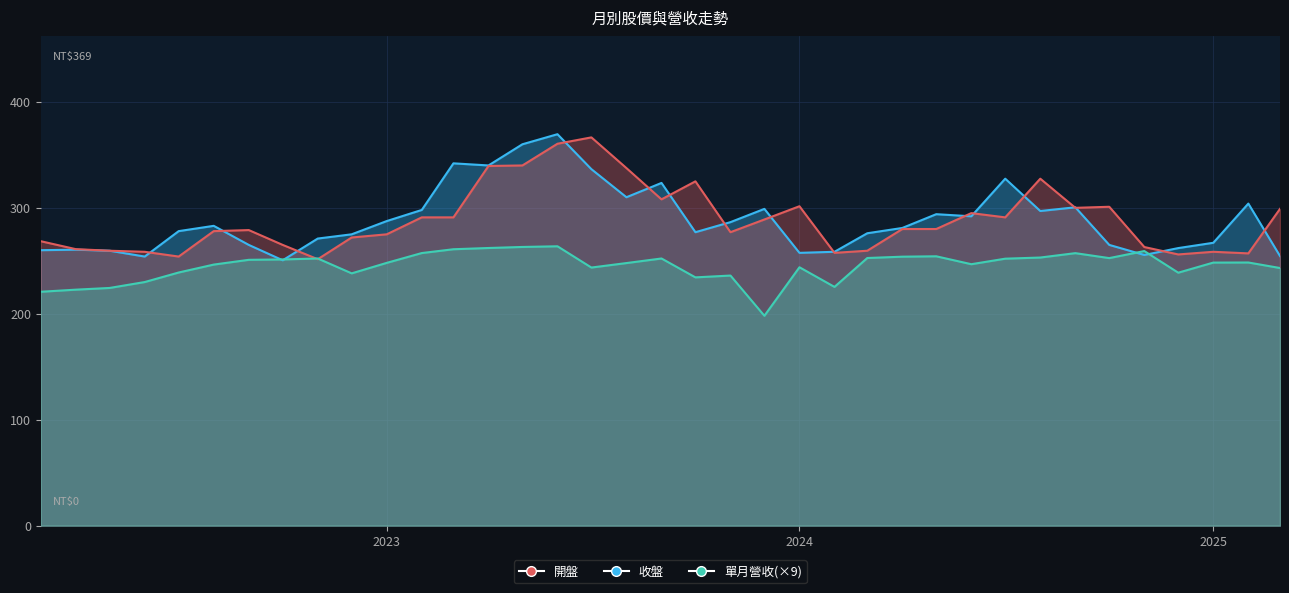

What value does the 開盤 series have at 2024?

301.5